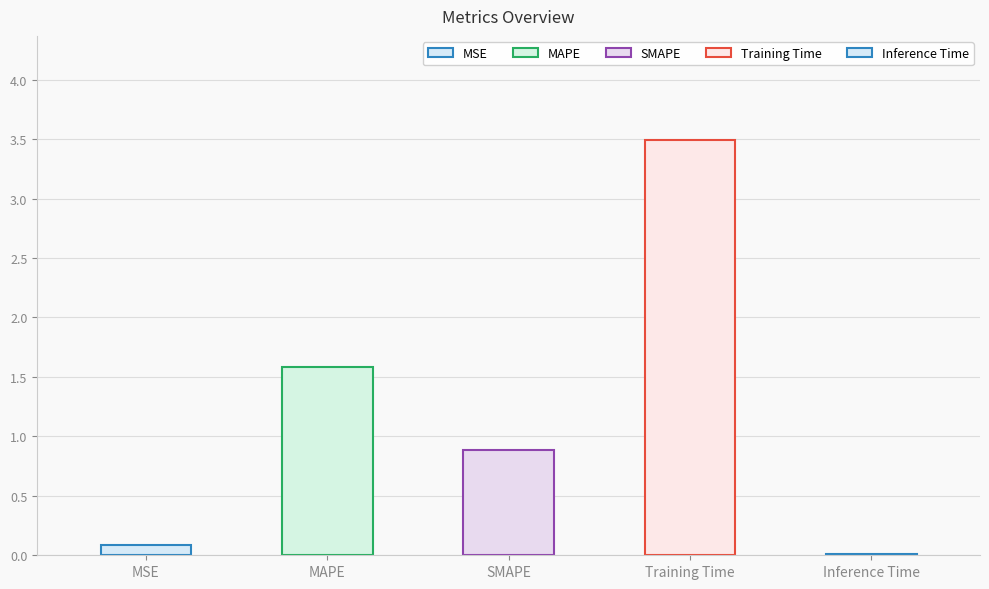

What is the maximum value shown in the chart?

3.5